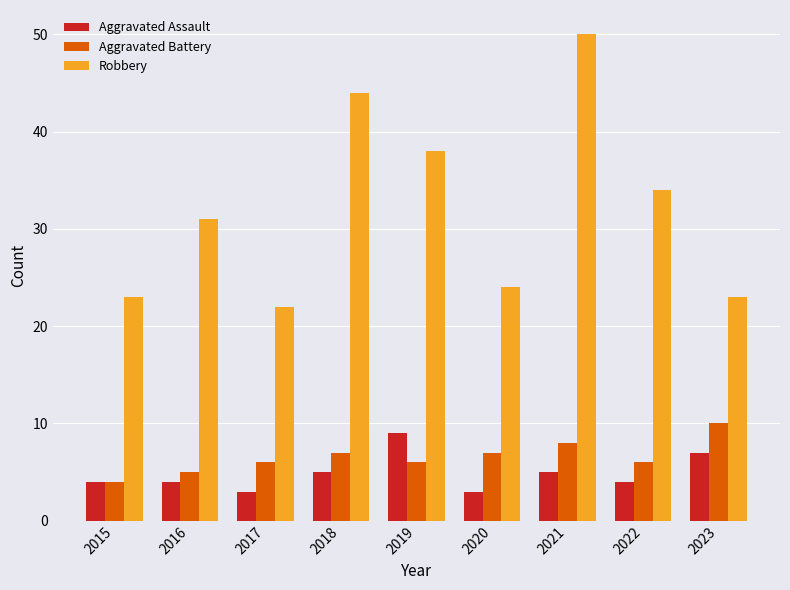

Which series has the widest spread of values?

Robbery